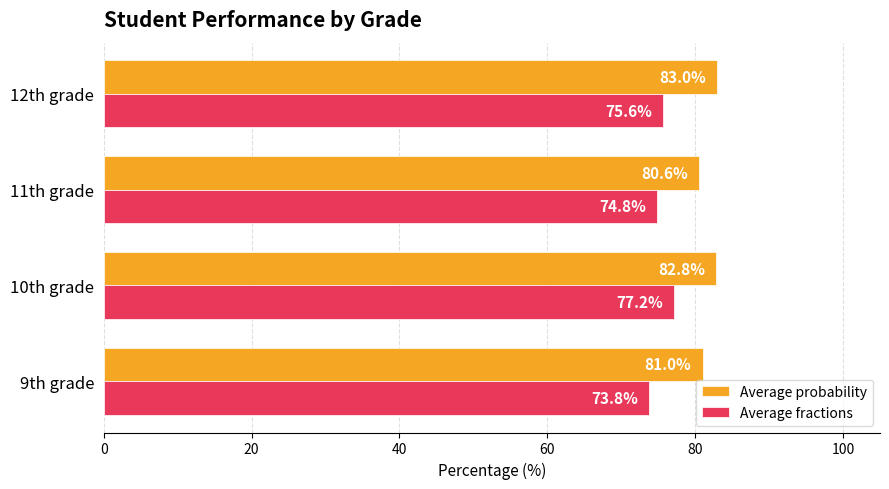

What is the sum of all Average fractions values?

301.4